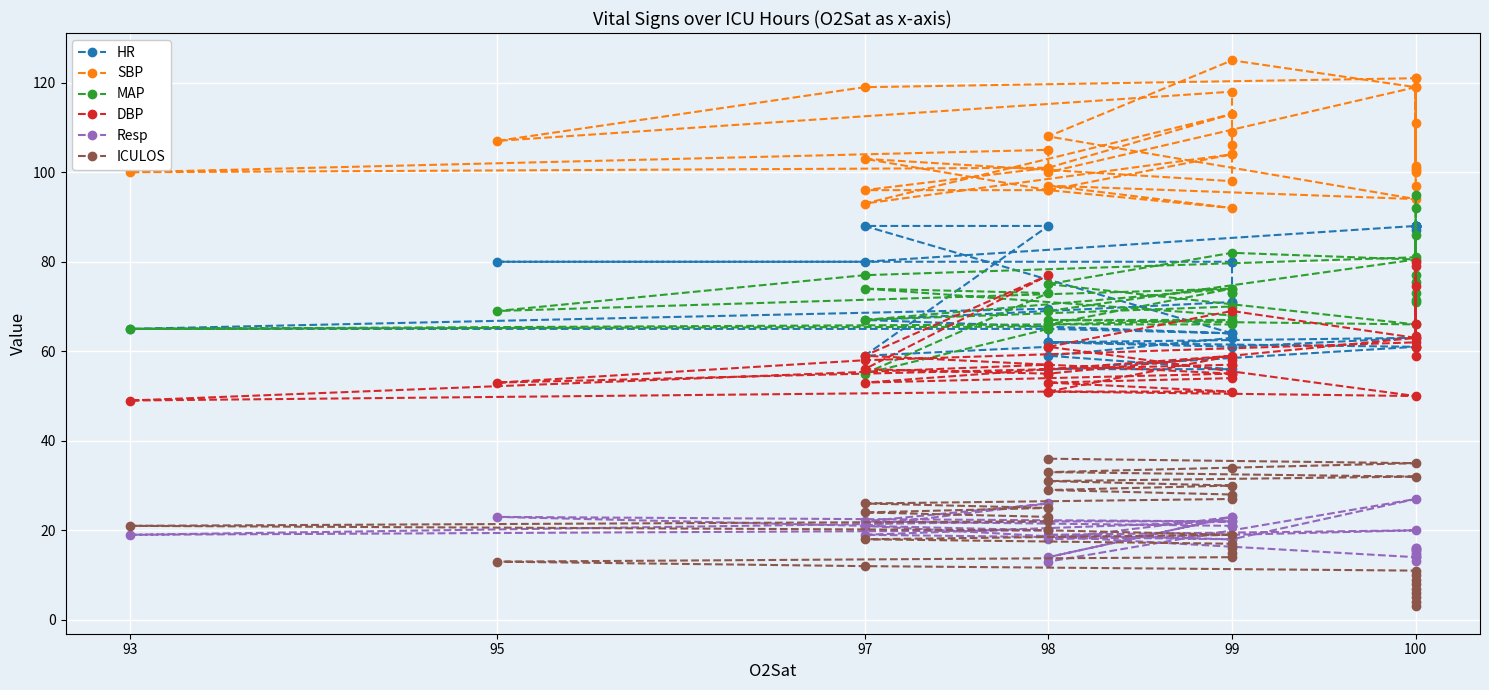

How many values in the DBP series exceed 58?

15